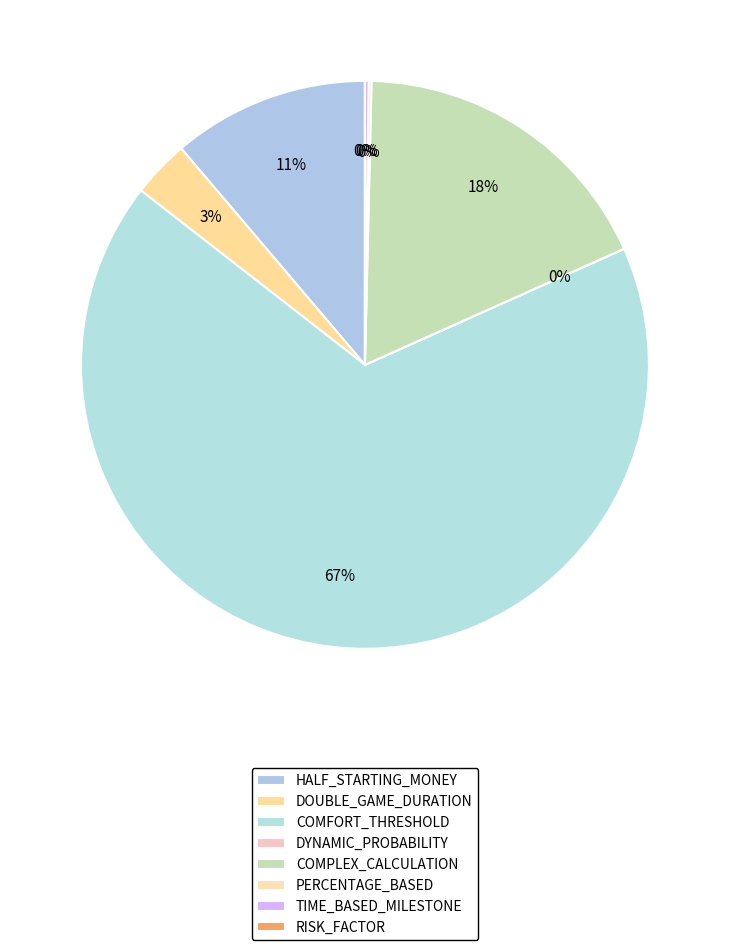

What percentage do DYNAMIC_PROBABILITY and DOUBLE_GAME_DURATION together represent?

3.3%